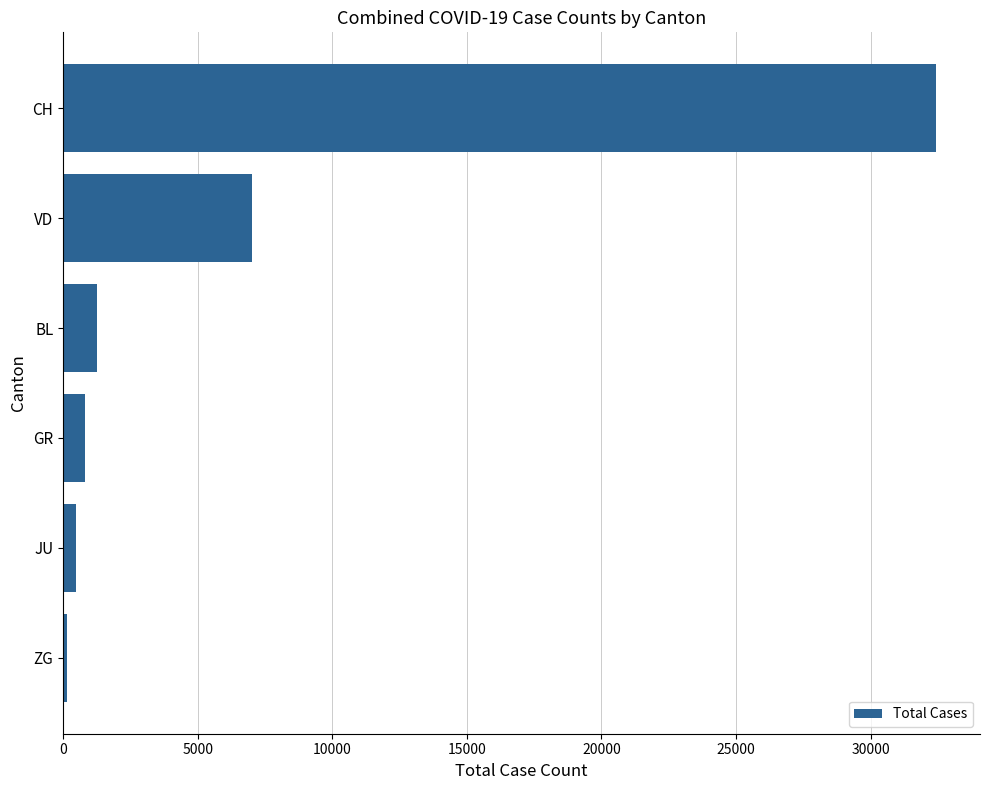

Which label corresponds to the largest value in the chart?

CH